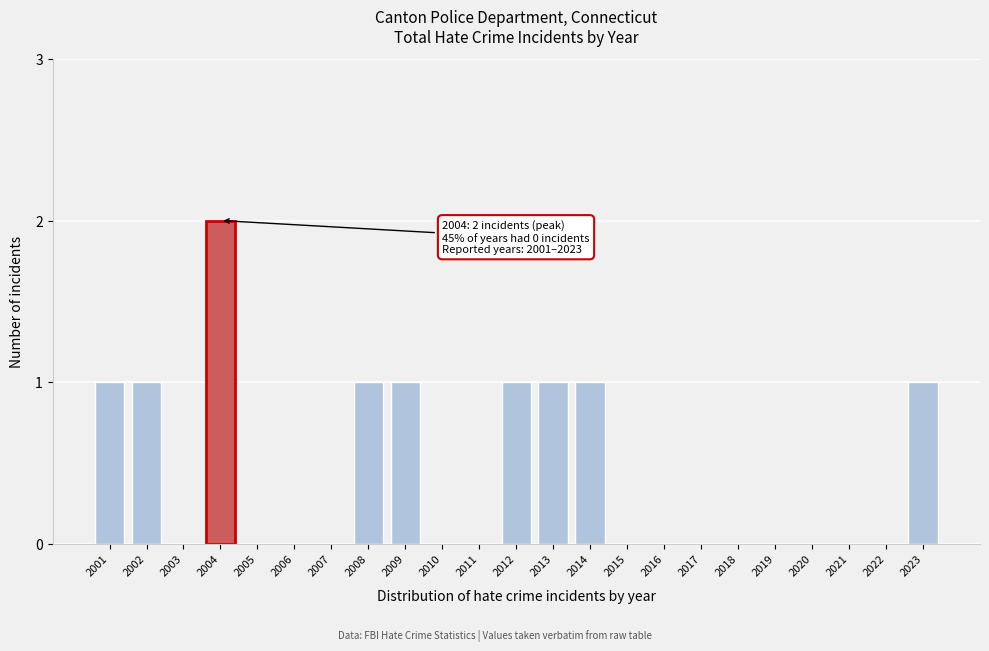

Reading left to right, extract all data points from this chart.

2001=1	2002=1	2003=0	2004=2	2005=0	2006=0	2007=0	2008=1	2009=1	2010=0	2011=0	2012=1	2013=1	2014=1	2015=0	2016=0	2017=0	2018=0	2019=0	2020=0	2021=0	2022=0	2023=1